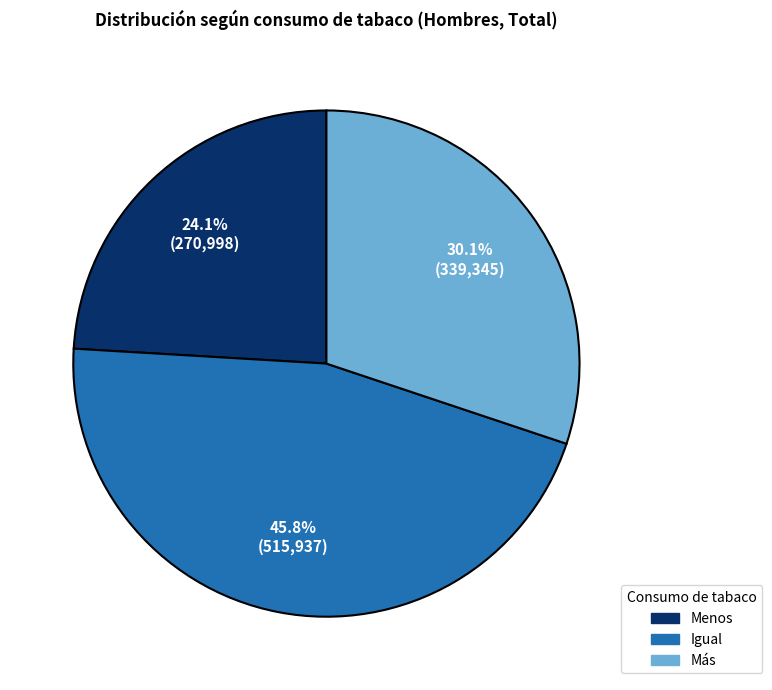

How many segments does this pie chart have?

3